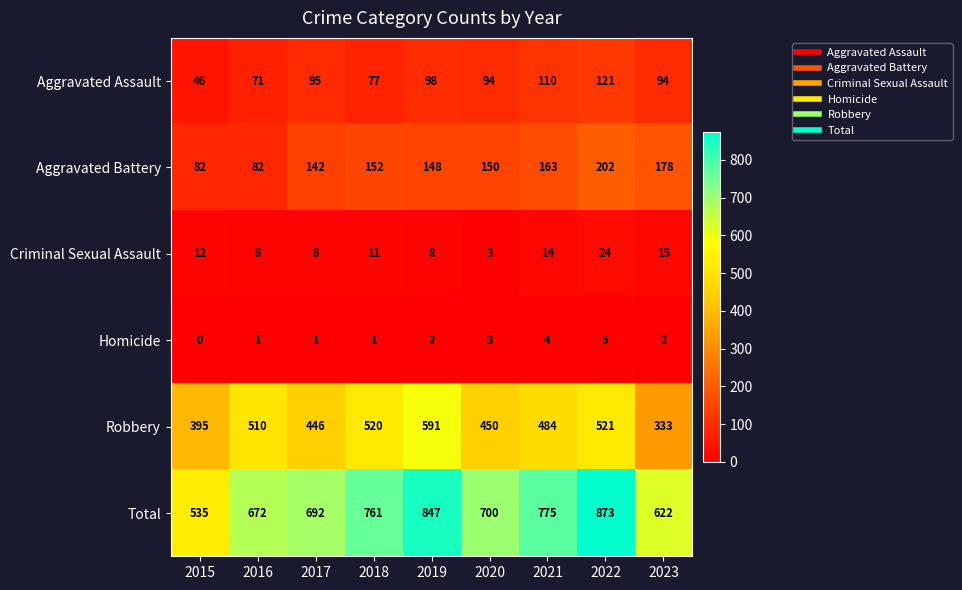

True or false: Aggravated Assault has a value of 94 at 2020.

True